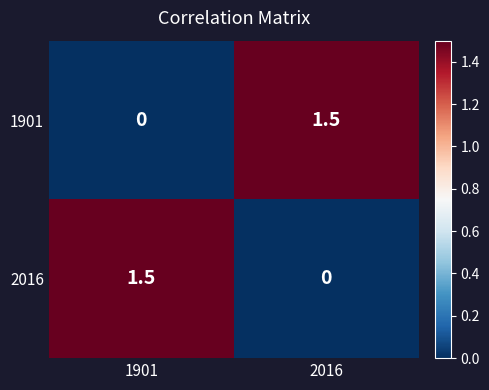

Where does the 2016 series first go above 1?

1901